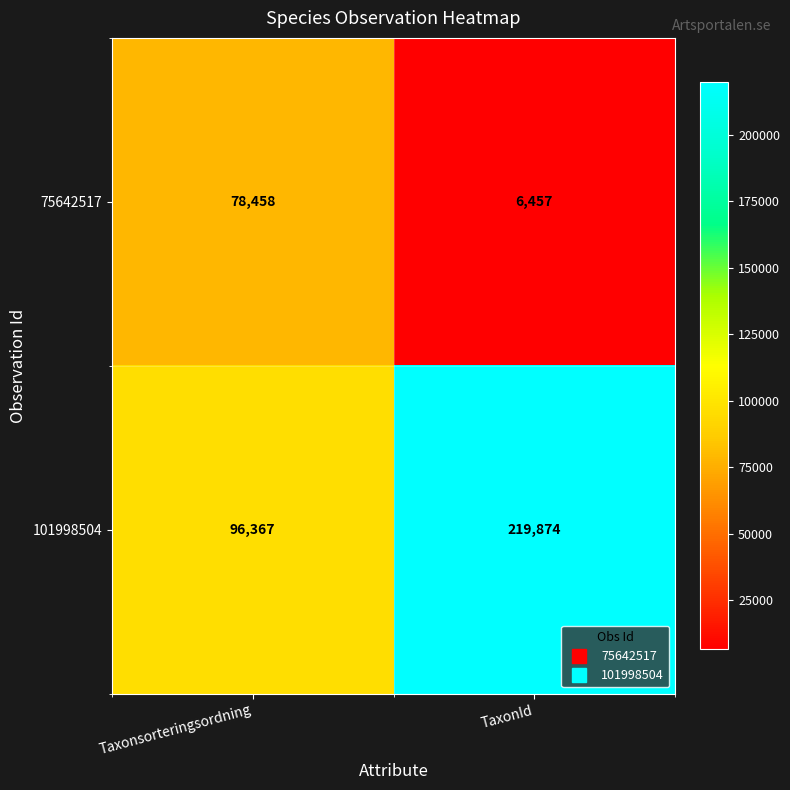

At which category is the sum across all series the highest?

TaxonId